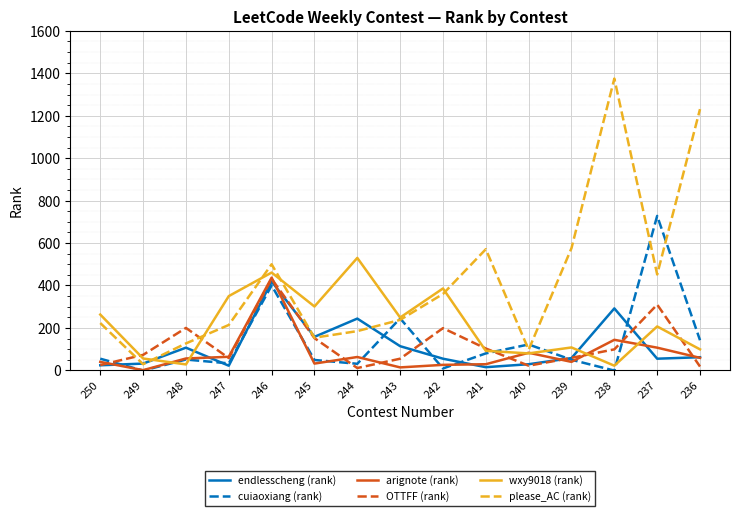

The please_AC (rank) series shows 284 at 238. True or false?

False